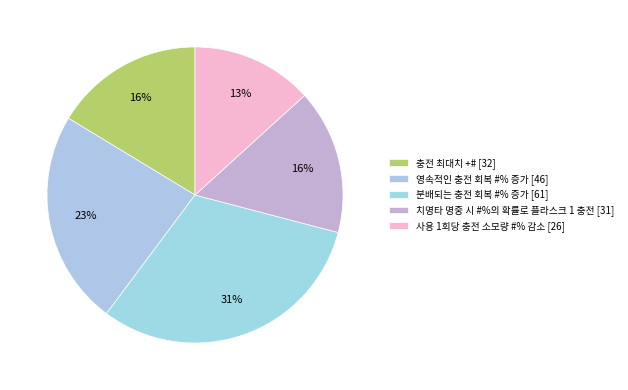

To the nearest percent, what portion does 사용 1회당 충전 소모량 #% 감소 represent?

13%